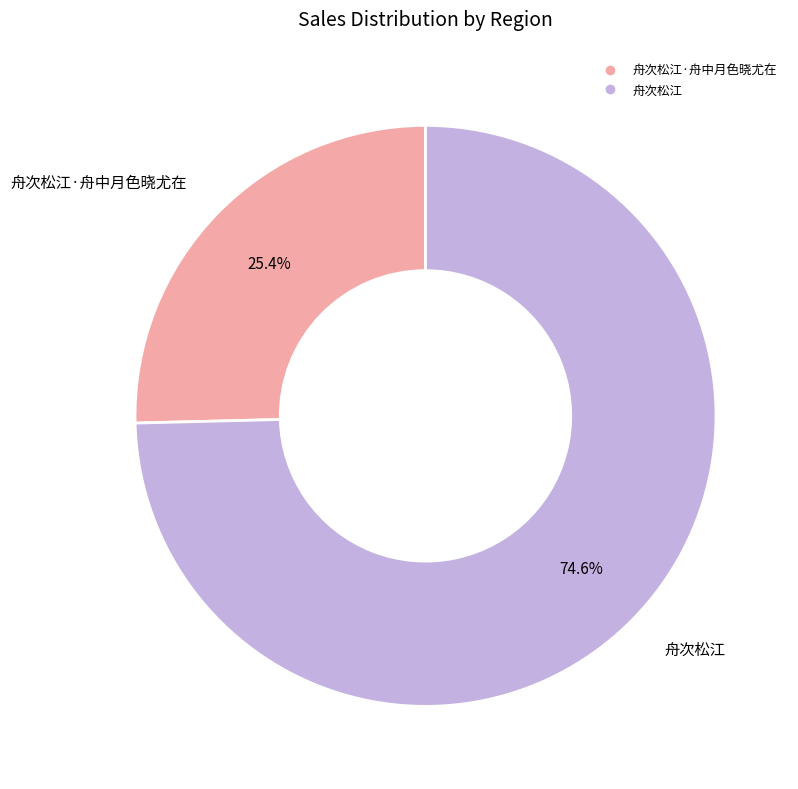

Is there a majority slice in this chart?

Yes